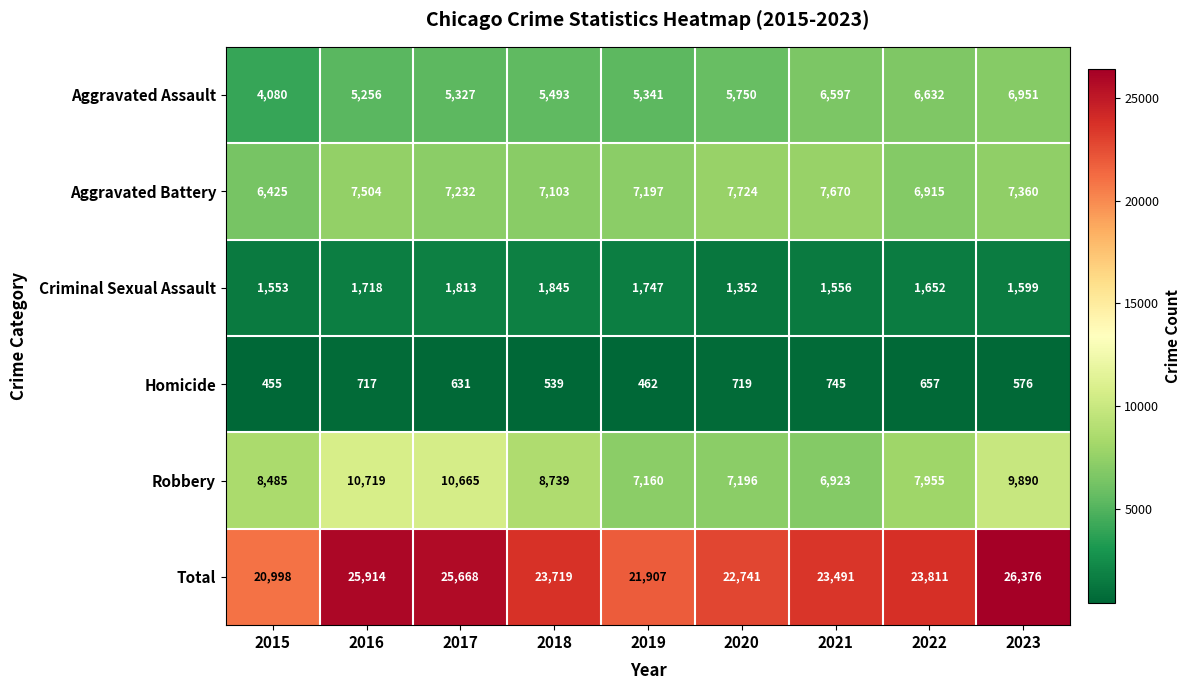

At which label does Total reach its minimum?

2015